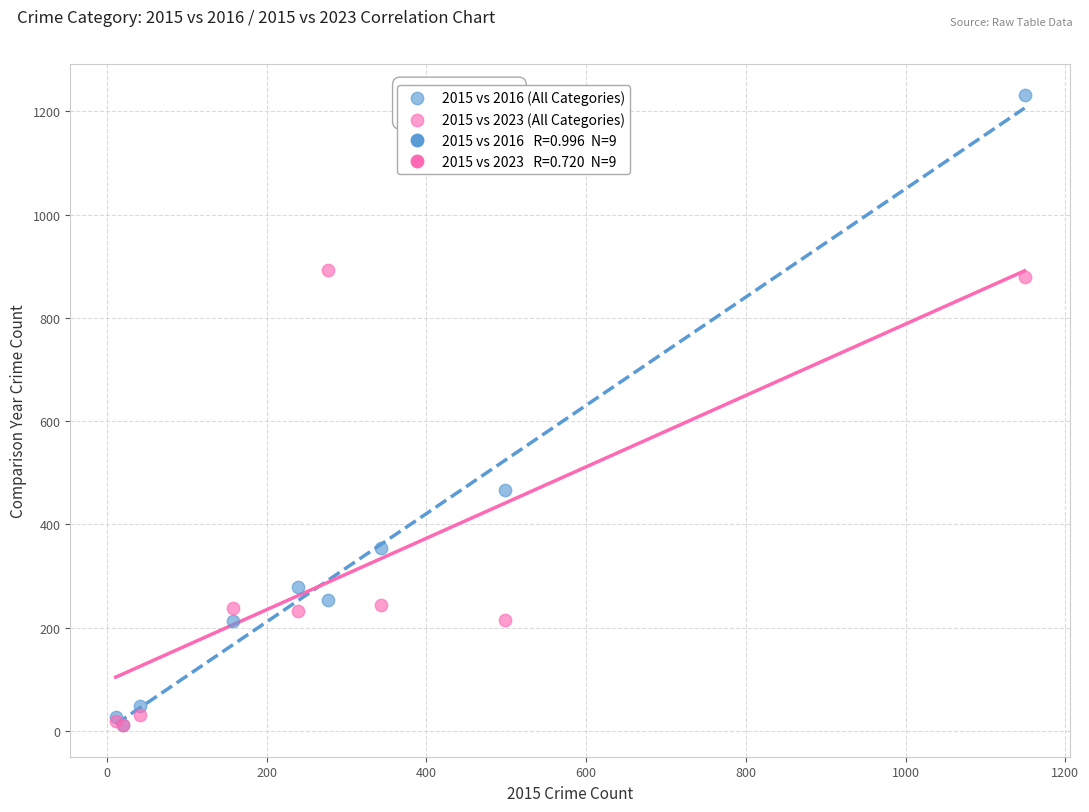

Which series has the widest spread of Y values?

2015 vs 2016 (All Categories)